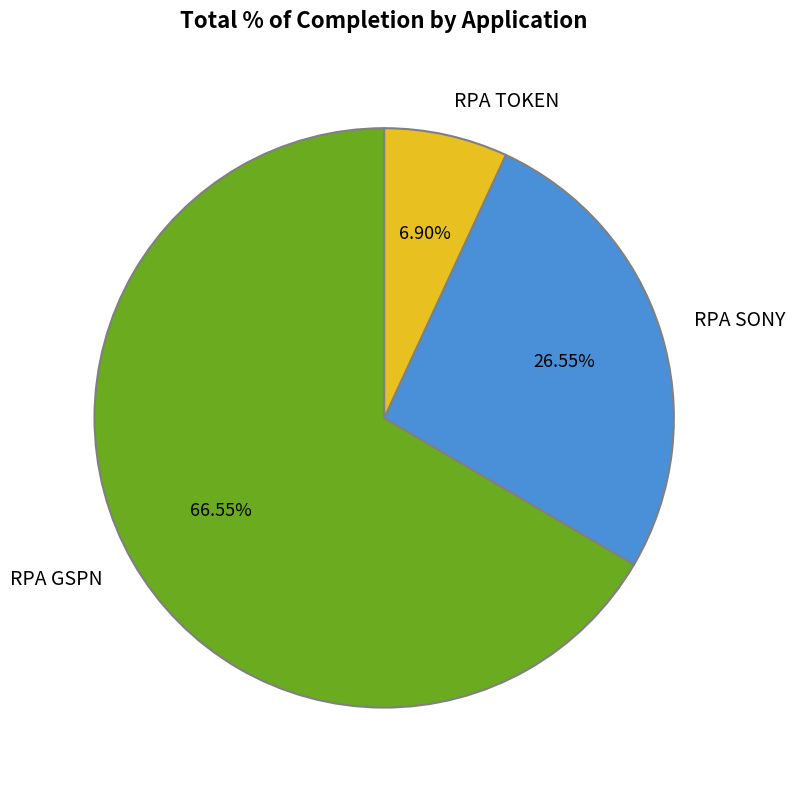

To the nearest percent, what percentage of the pie is RPA SONY?

27%